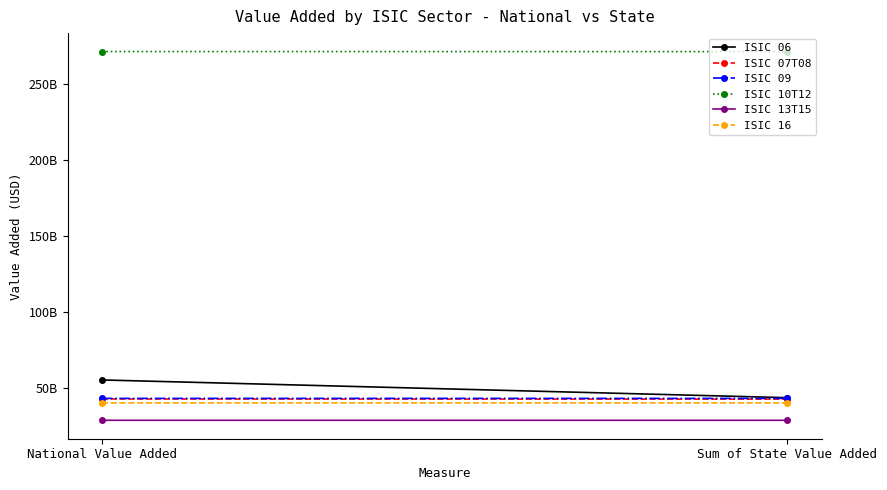

What is the label of the 1st point from the right?

Sum of State Value Added